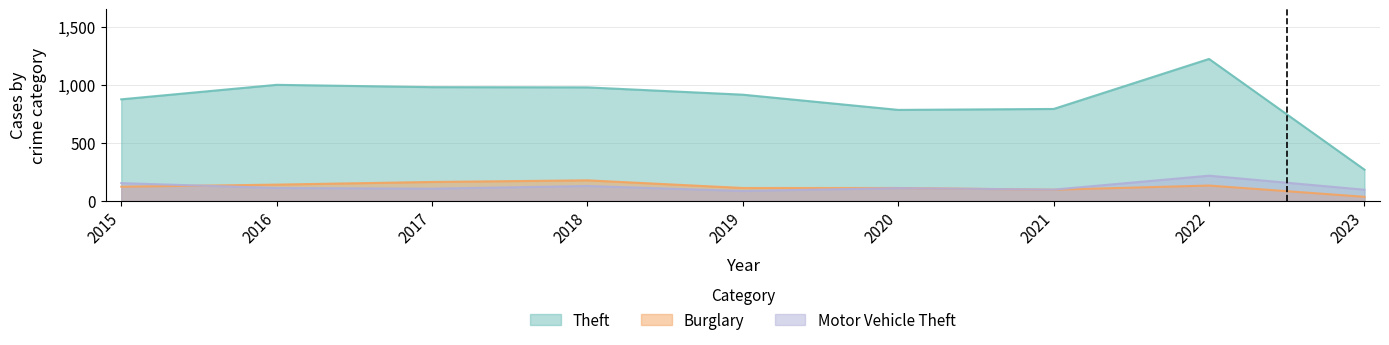

Reading left to right, what are all the values shown in this chart?

Theft: 2015=874	2016=999	2017=979	2018=977	2019=914	2020=783	2021=791	2022=1222	2023=268
Burglary: 2015=121	2016=139	2017=162	2018=176	2019=110	2020=110	2021=95	2022=131	2023=34
Motor Vehicle Theft: 2015=152	2016=110	2017=104	2018=127	2019=84	2020=109	2021=96	2022=216	2023=95